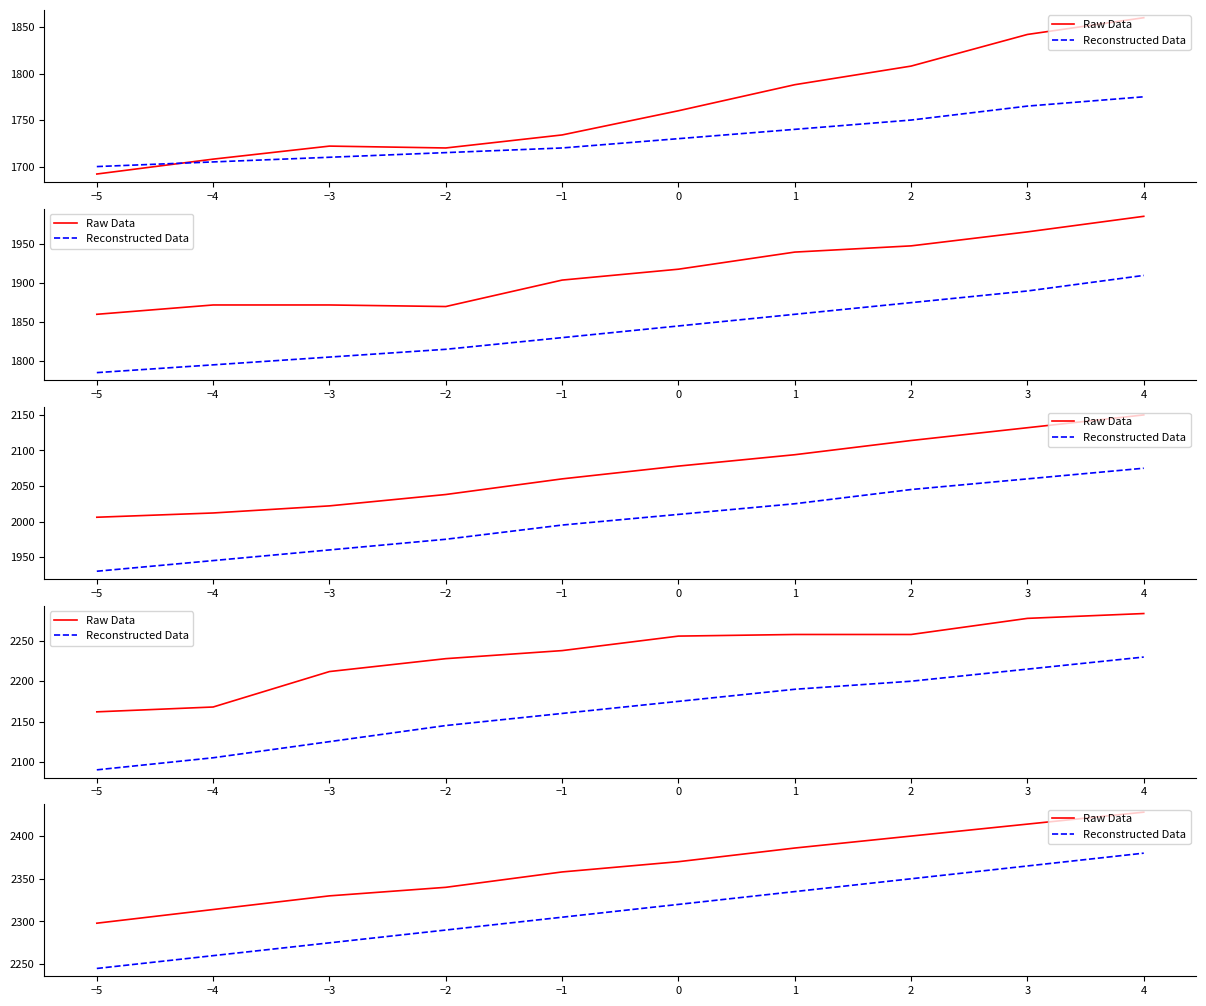

True or false: Reconstructed Data has more than 2 points higher than both neighbors.

False